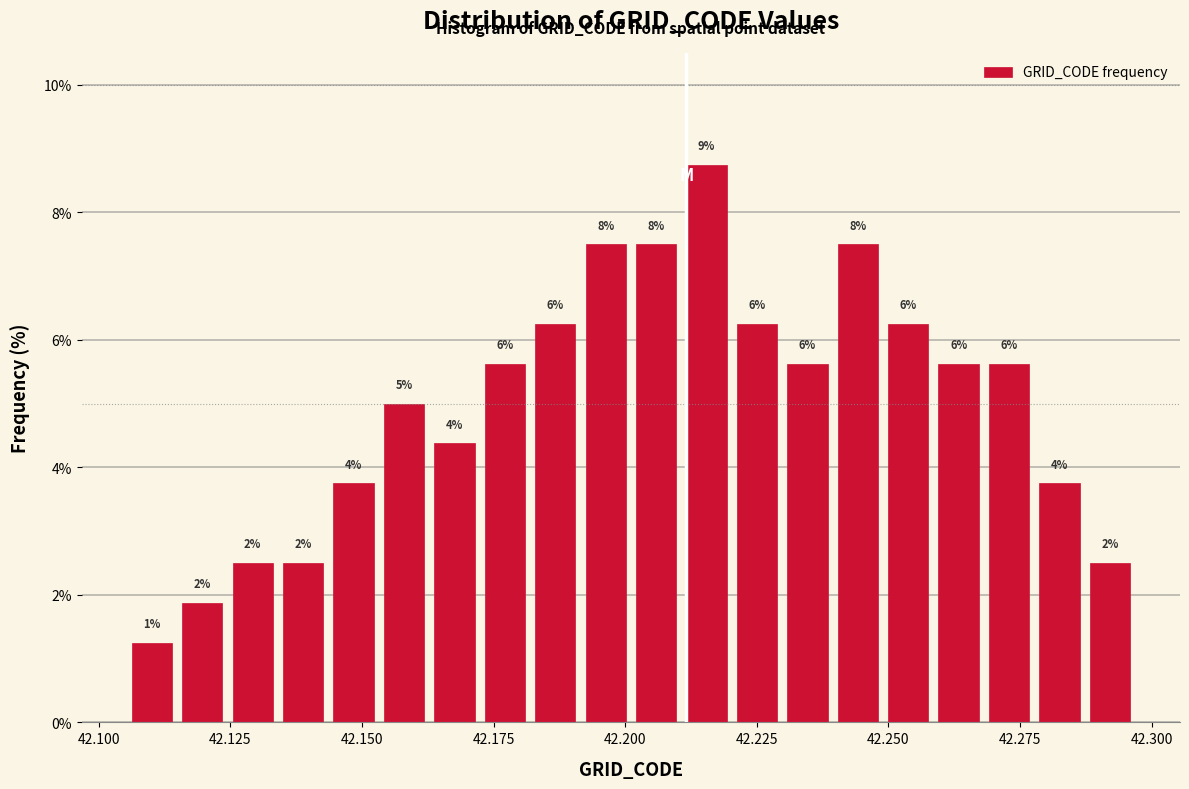

Around what value on the x-axis is the tallest bar? Give the approximate position of its centre, as read against the axis.

42.215